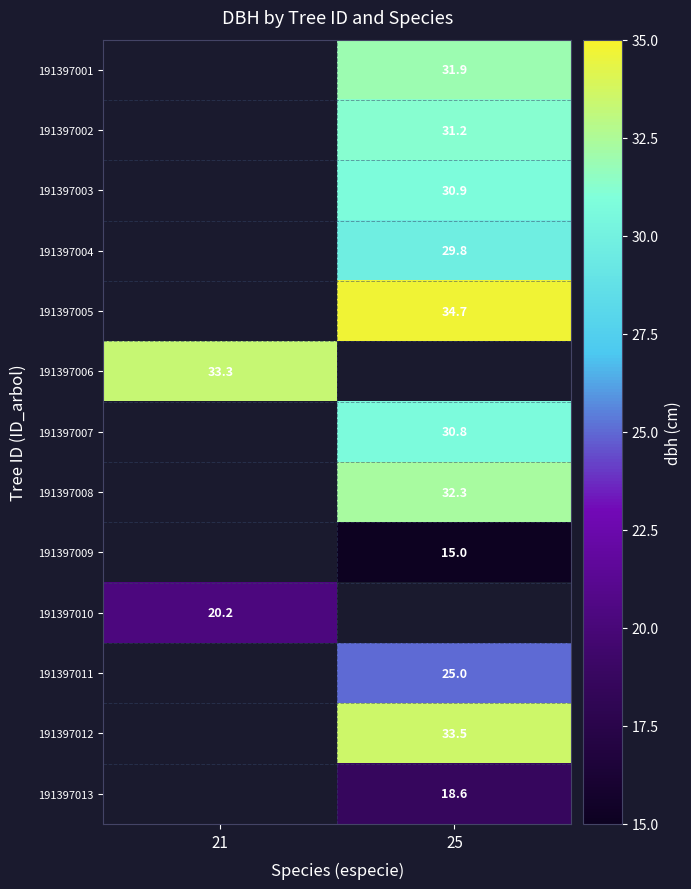

What is the greatest value displayed?

34.7